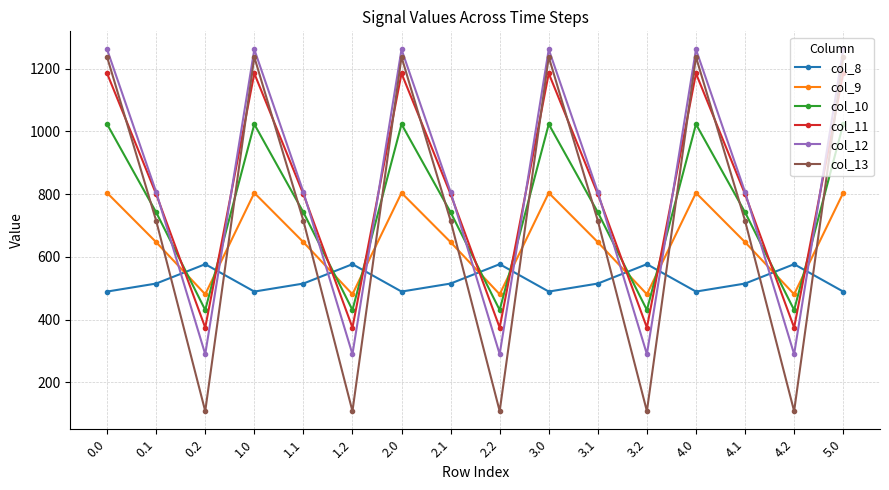

What is the sum of all col_9 values?

10462.1